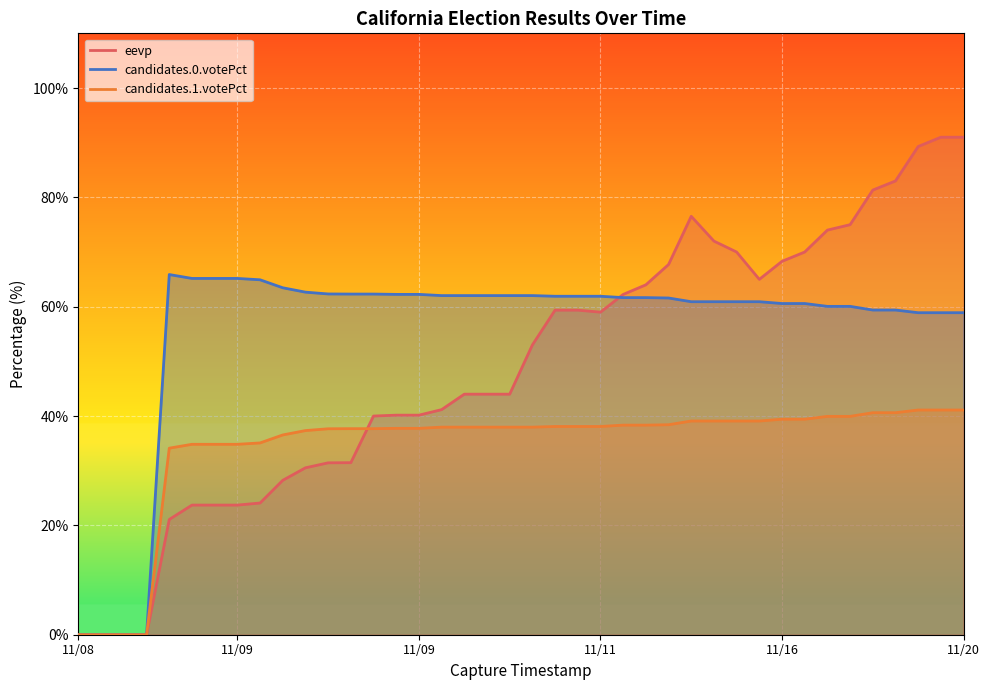

At how many categories does at least one series exceed 45?

36